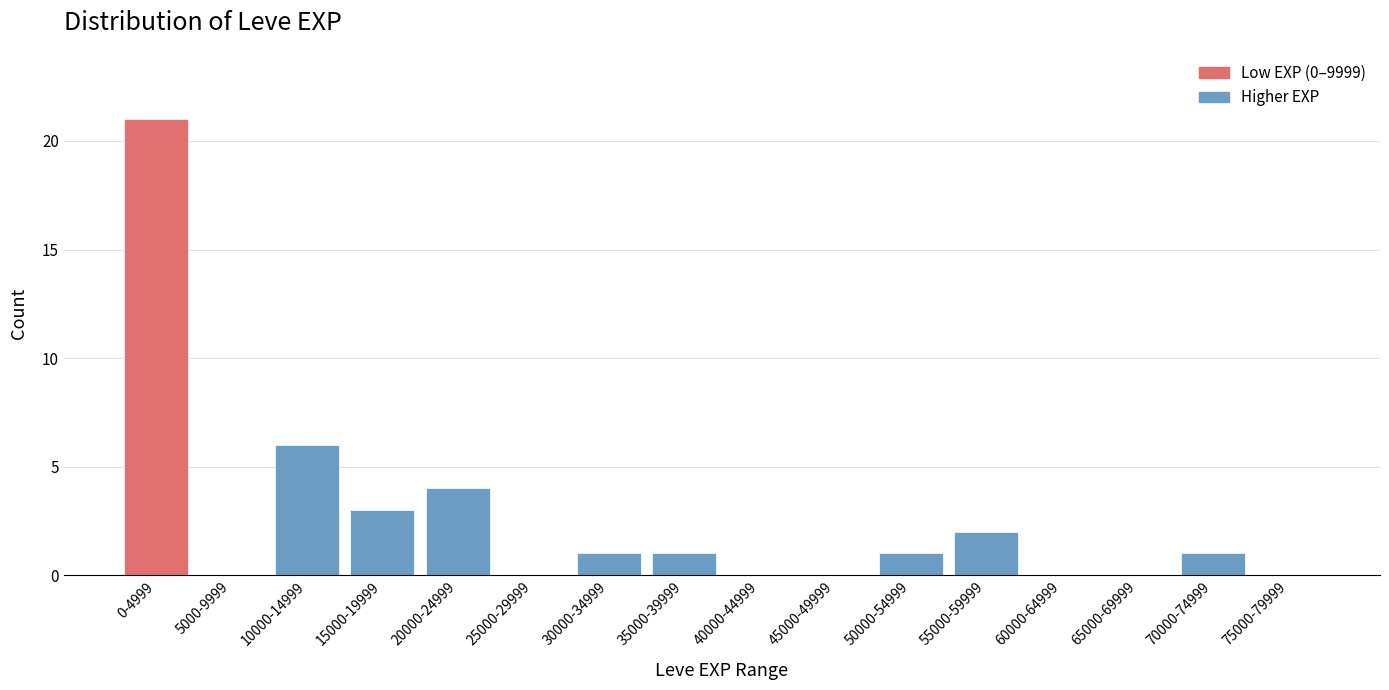

Reading left to right, extract all data points from this chart.

0-4999=21	5000-9999=0	10000-14999=6	15000-19999=3	20000-24999=4	25000-29999=0	30000-34999=1	35000-39999=1	40000-44999=0	45000-49999=0	50000-54999=1	55000-59999=2	60000-64999=0	65000-69999=0	70000-74999=1	75000-79999=0